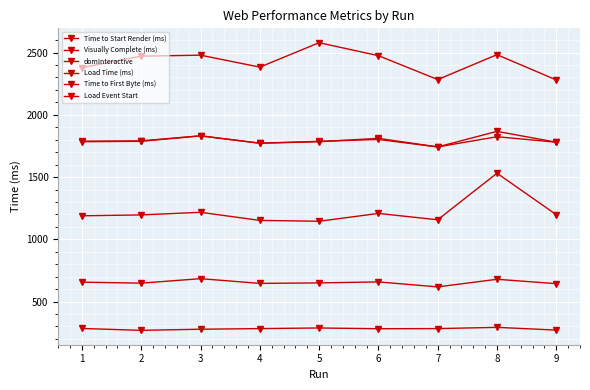

How many series are shown in this chart?

6